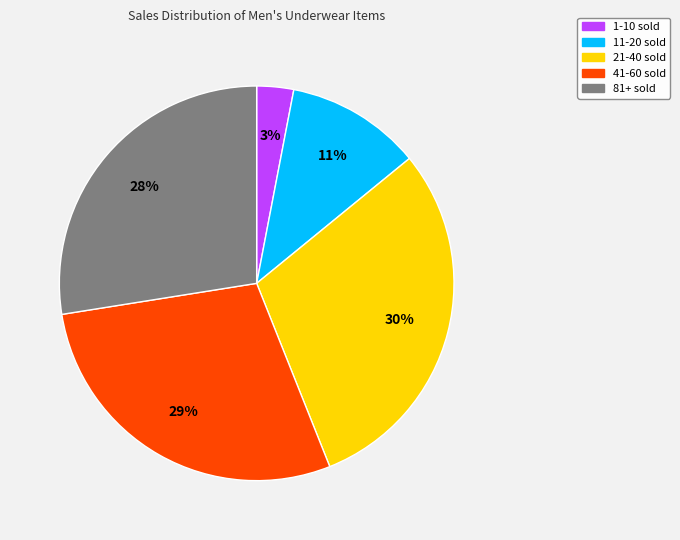

Count the number of slices in the pie.

5